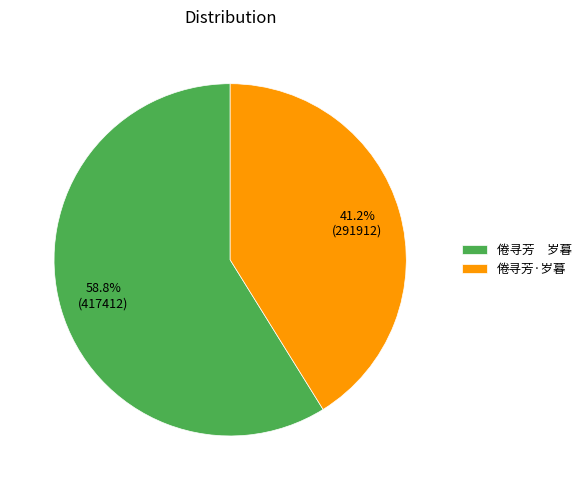

Rank the categories by value from lowest to highest.

倦寻芳·岁暮, 倦寻芳 岁暮